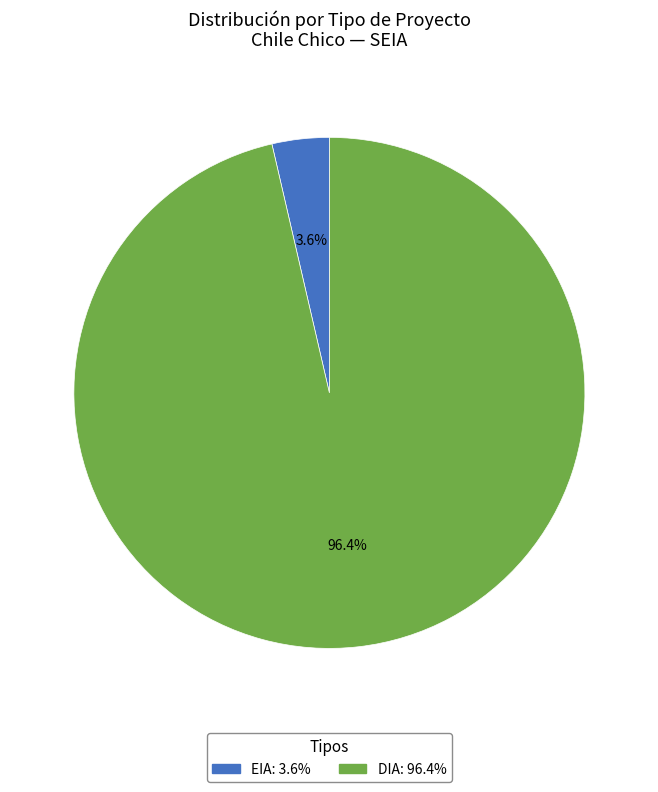

Which slice represents more than half of the pie?

DIA